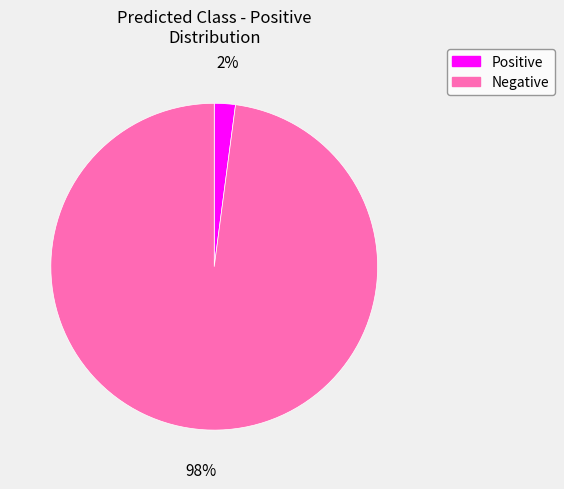

Rank the categories by value from highest to lowest.

Negative, Positive